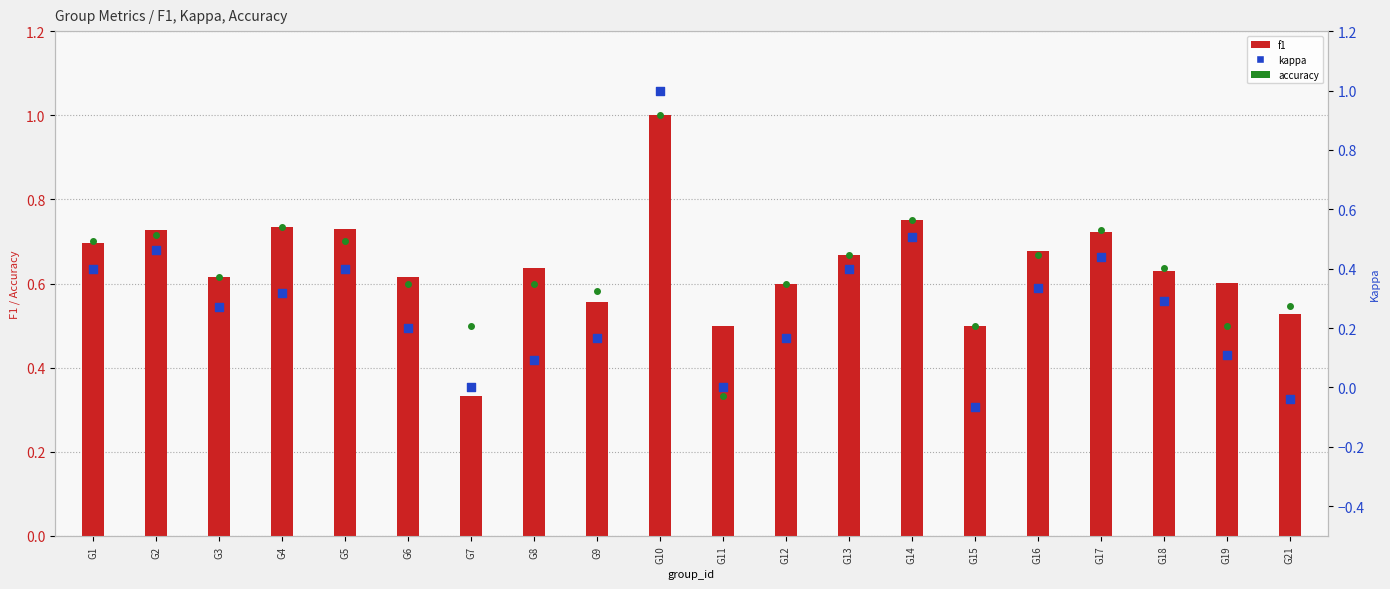

Which series reaches the minimum Y coordinate?

kappa